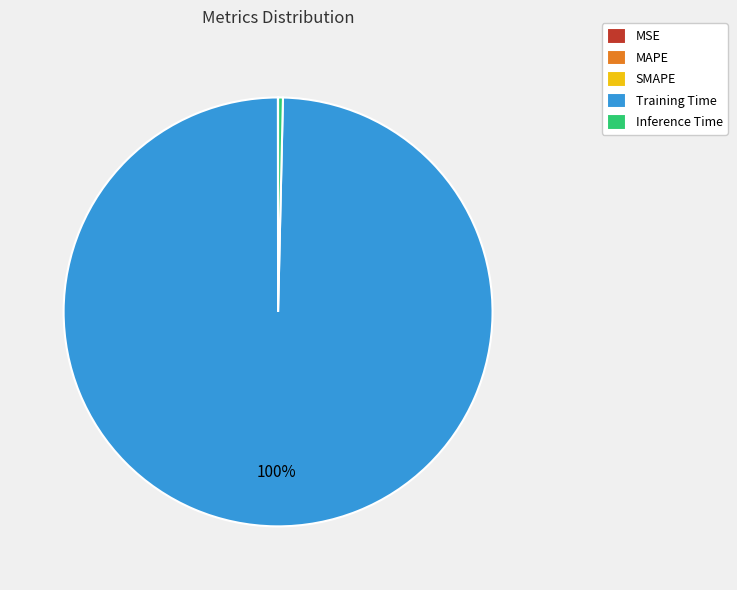

To the nearest percent, what is the average slice percentage?

20%